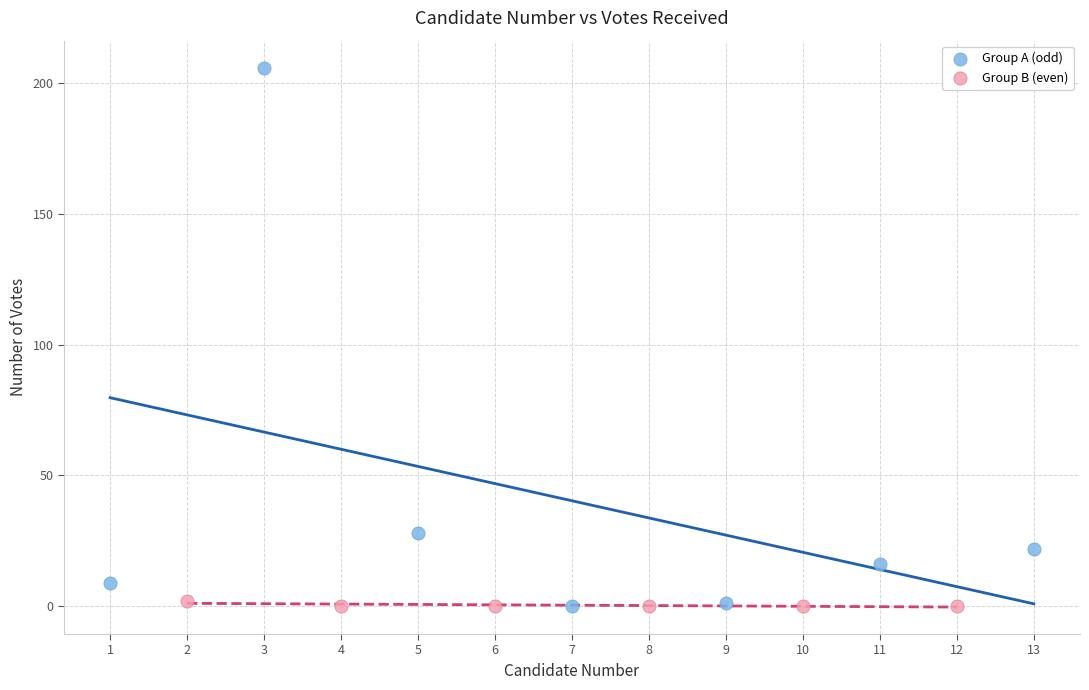

Which series contains the highest Y value?

Group A (odd)